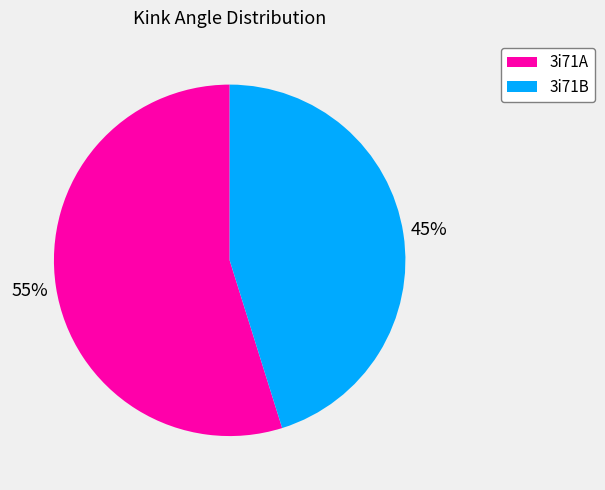

What is the smallest slice in the pie chart?

3i71B